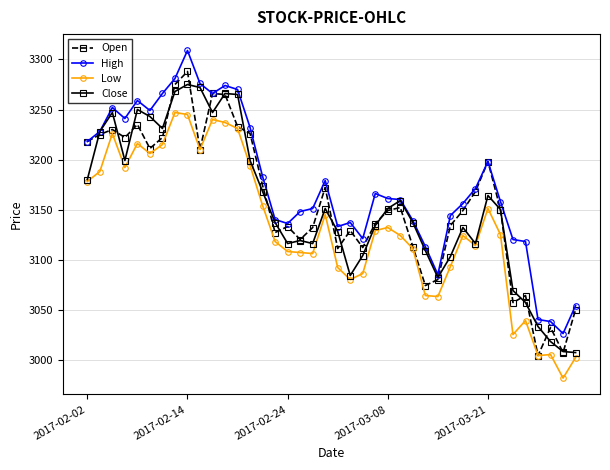

What is the value of the Close point at the 6th from the left?

3243.0